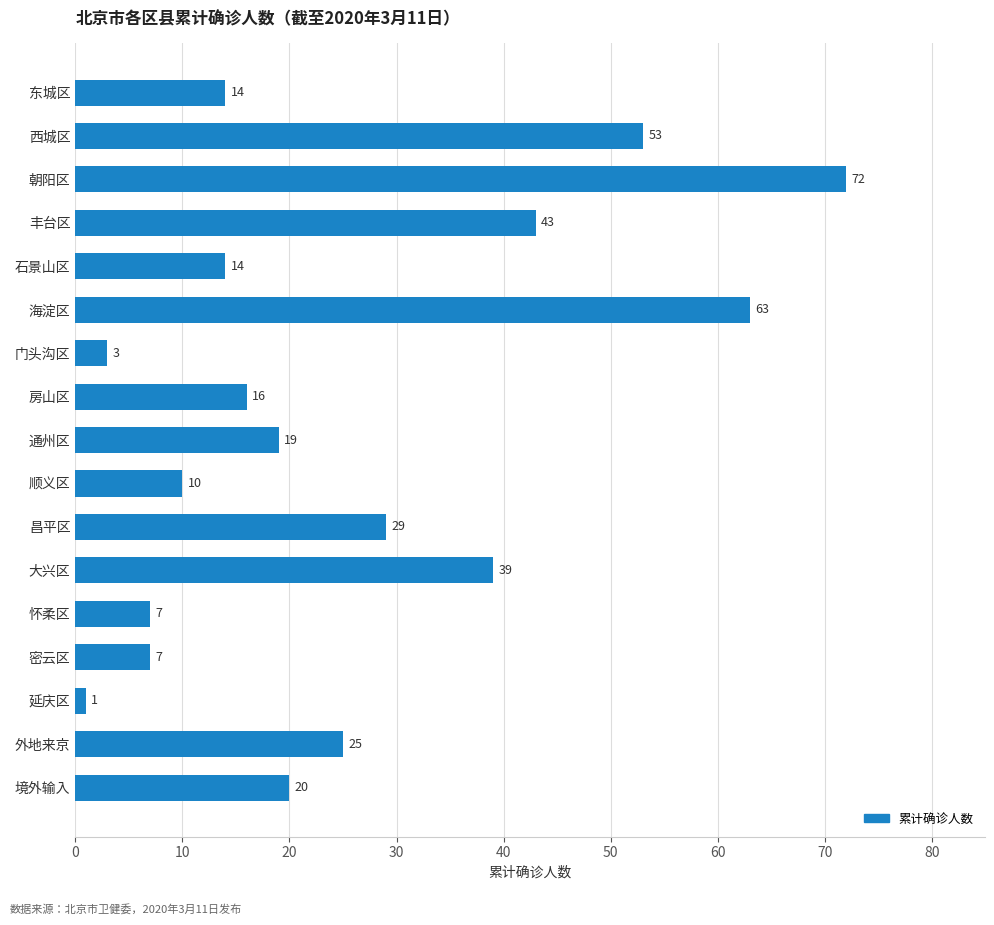

What is the sum of all values?

435